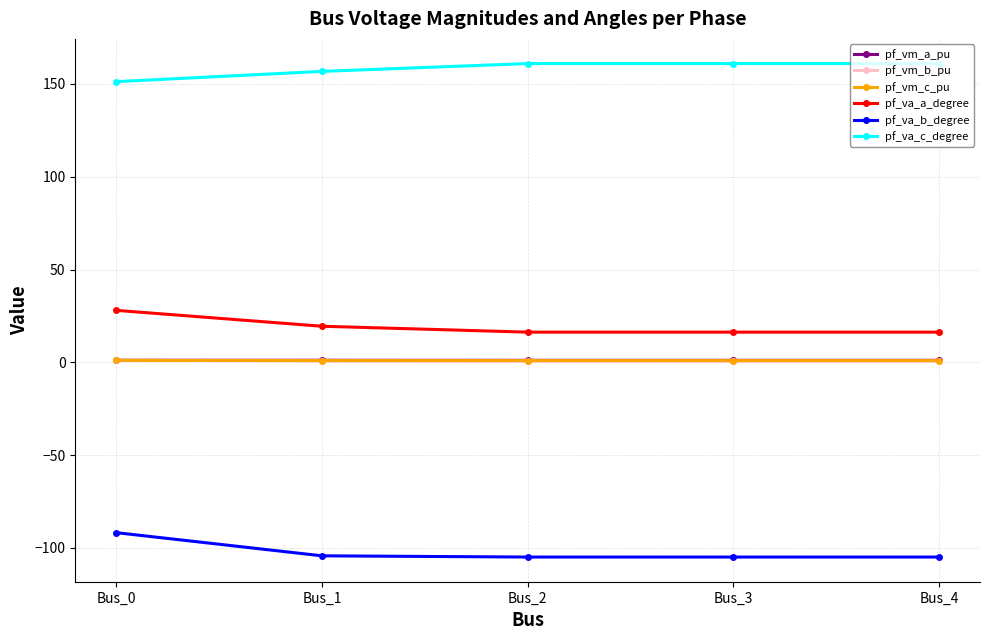

Is it true that pf_vm_b_pu equals 1.0 at Bus_0?

True